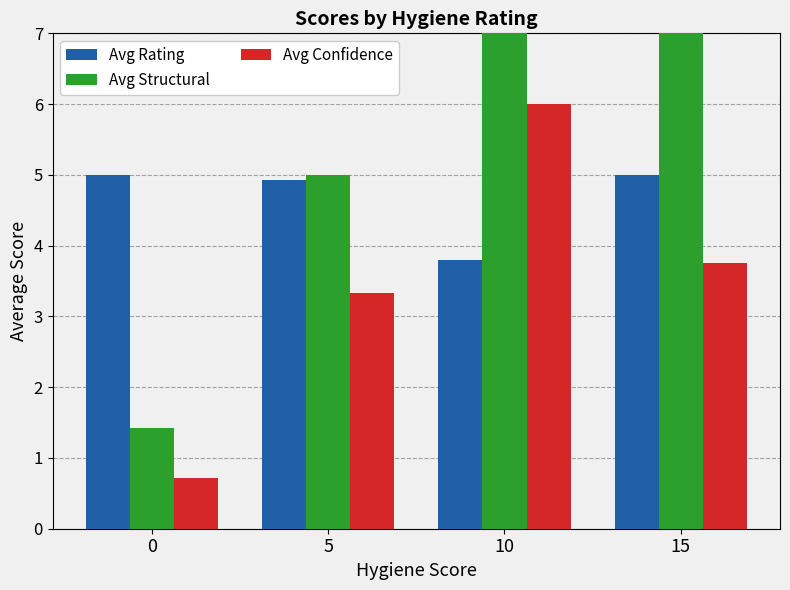

The value of Avg Rating at 15 is 2.1. True or false?

False